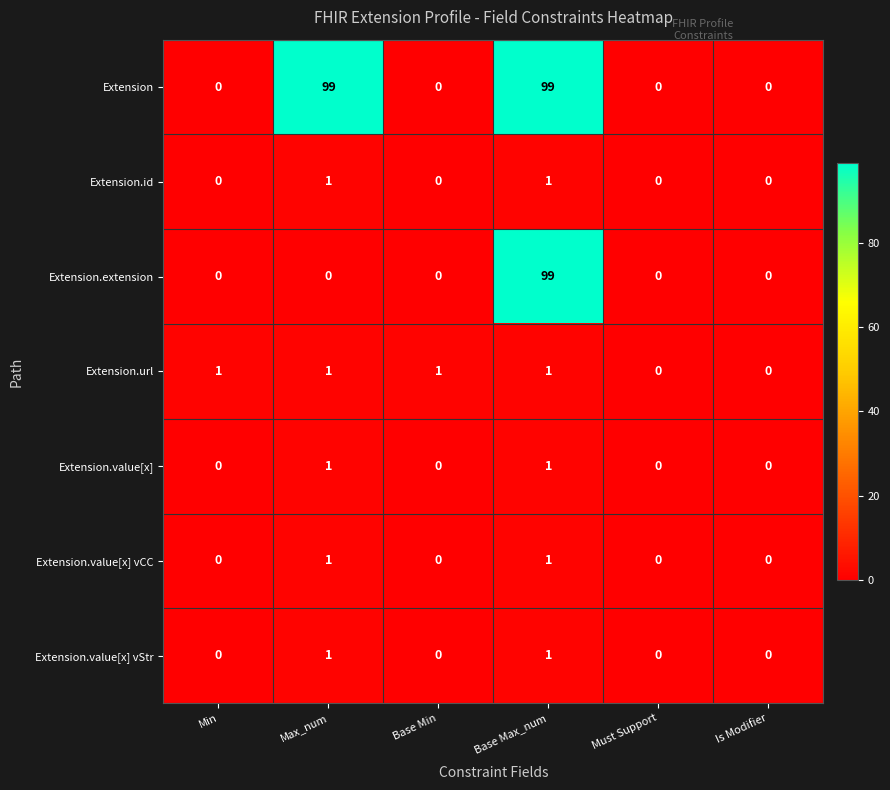

The value of Extension at Max_num is 99. True or false?

True